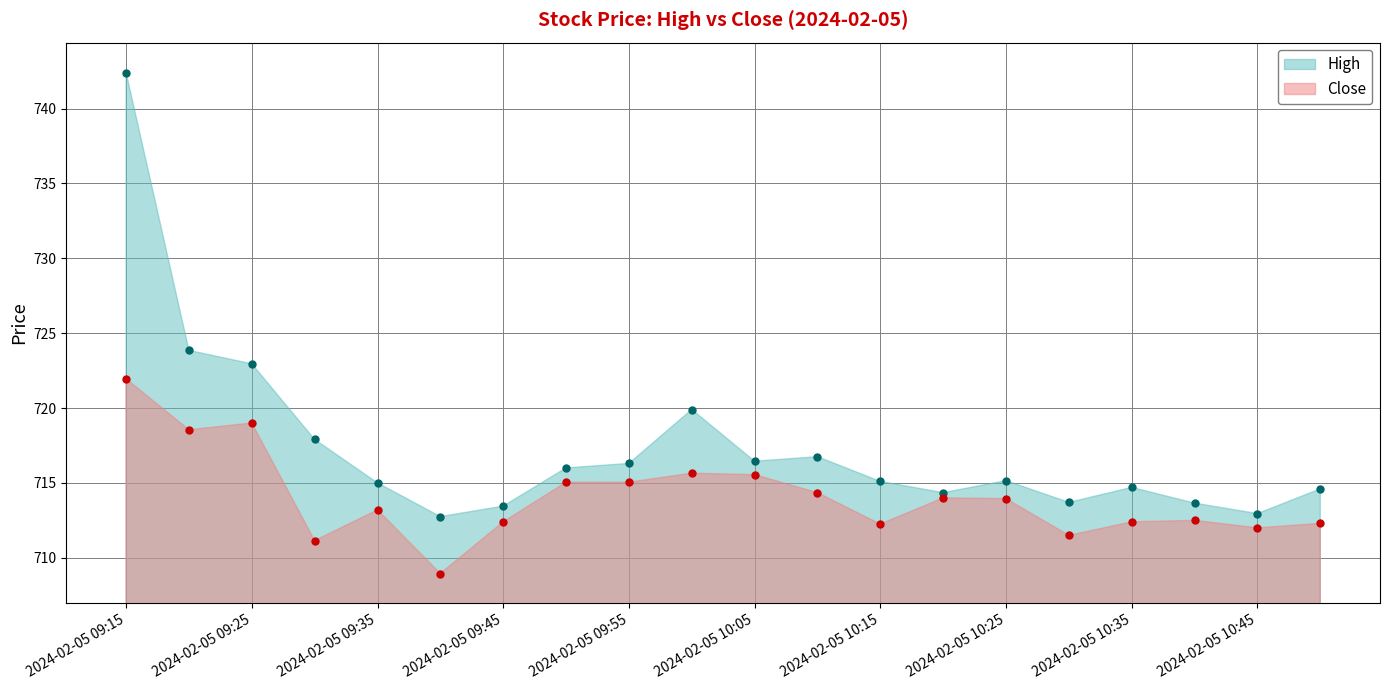

Where is Close nearest to the value 715?

2024-02-05 09:50